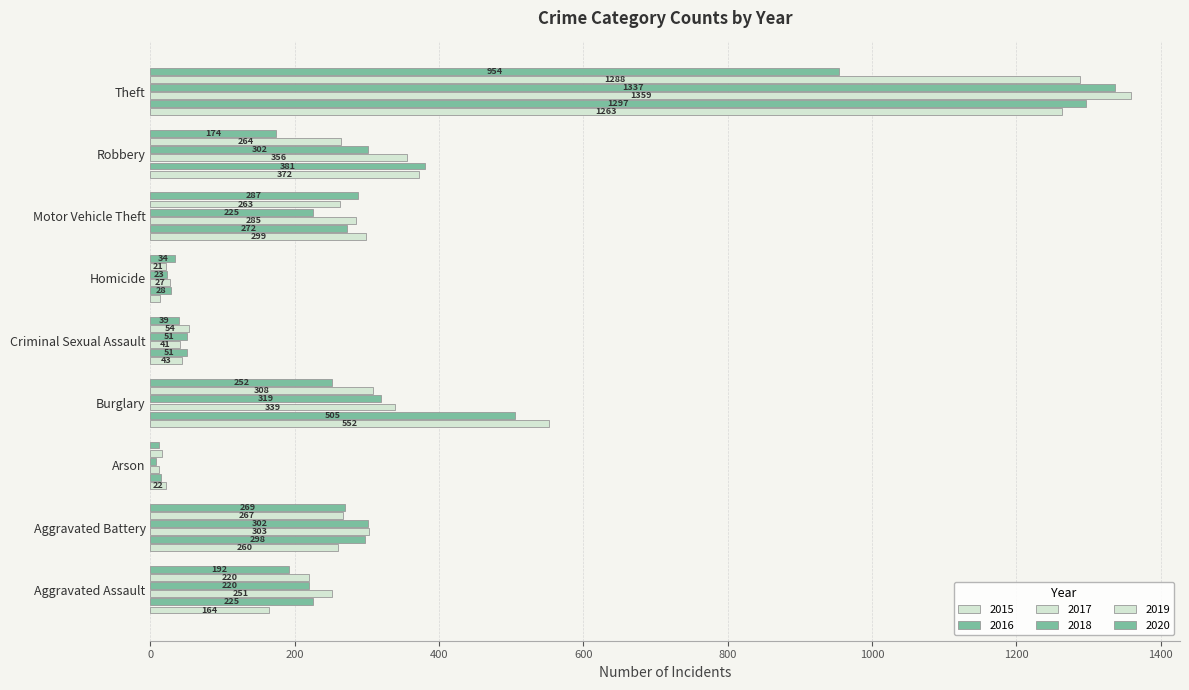

How many data points does each series have?

9